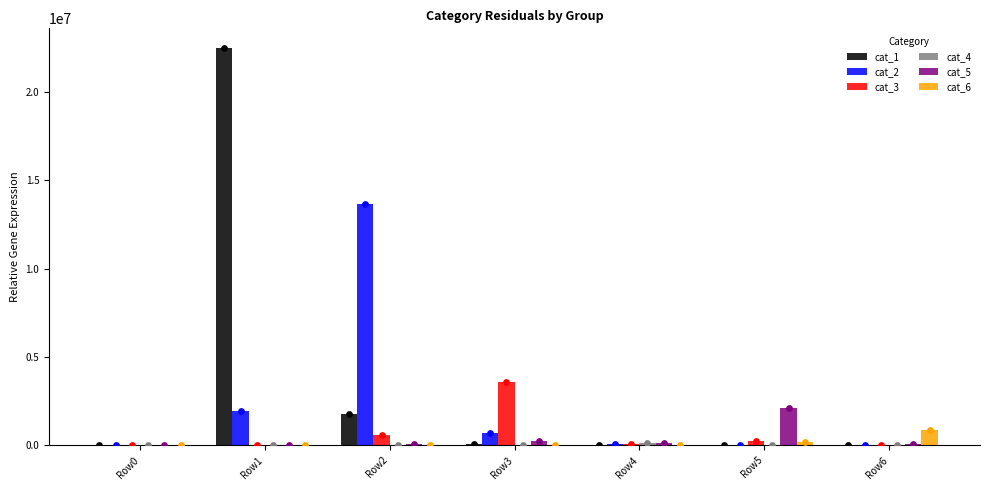

Which series reaches the maximum Y coordinate?

cat_1